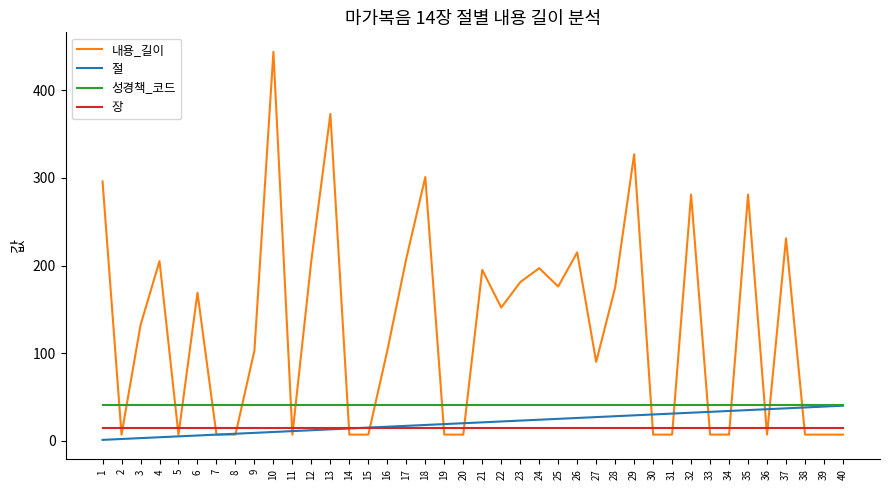

The value of 절 at 31 is 31. True or false?

True